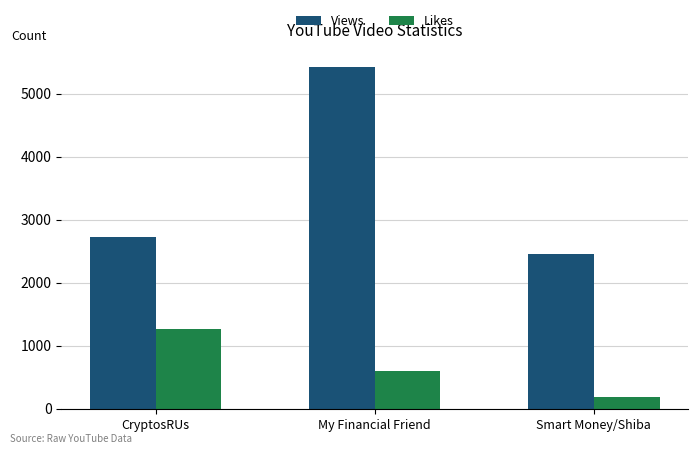

At which category is the sum across all series the highest?

My Financial Friend